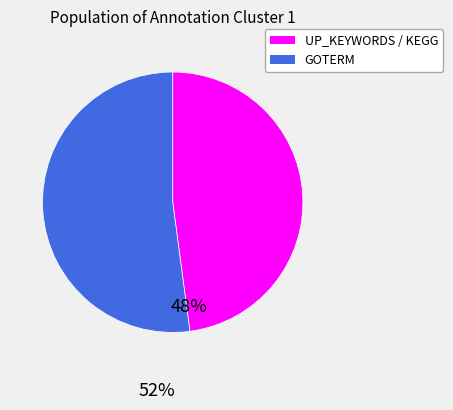

Is there a majority slice in this chart?

Yes